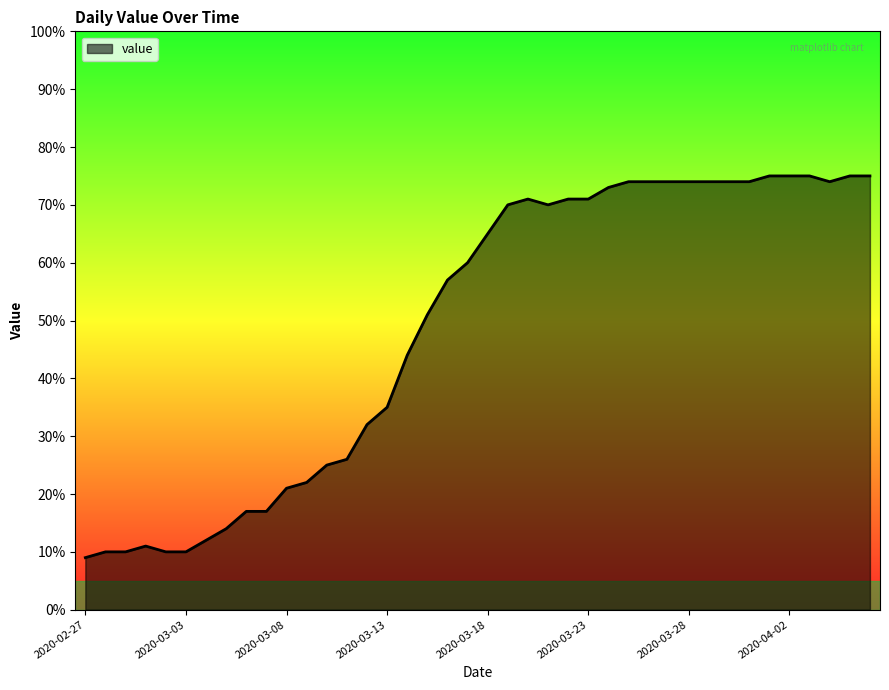

What is the greatest value displayed?

75